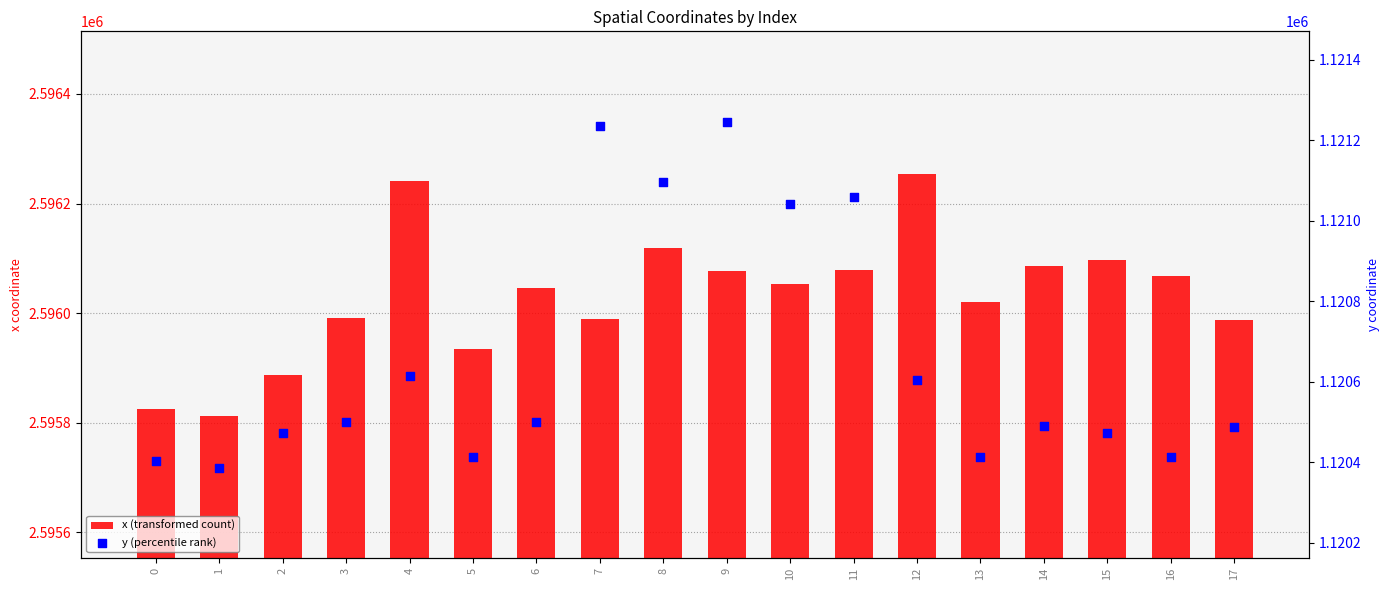

Which series reaches the minimum Y coordinate?

y (percentile rank)